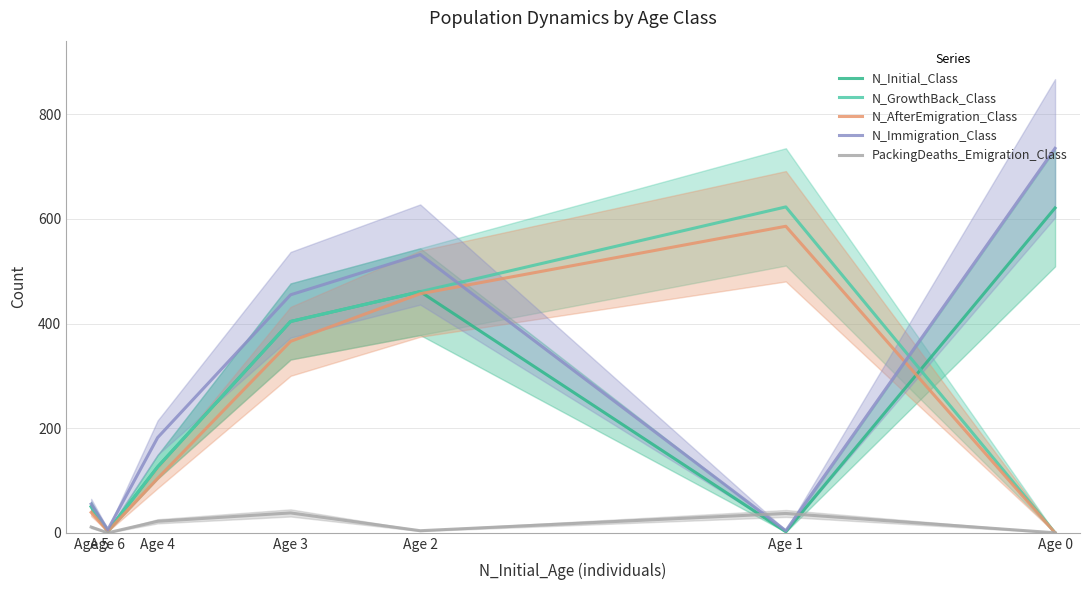

True or false: N_GrowthBack_Class and PackingDeaths_Emigration_Class cross at least once.

False